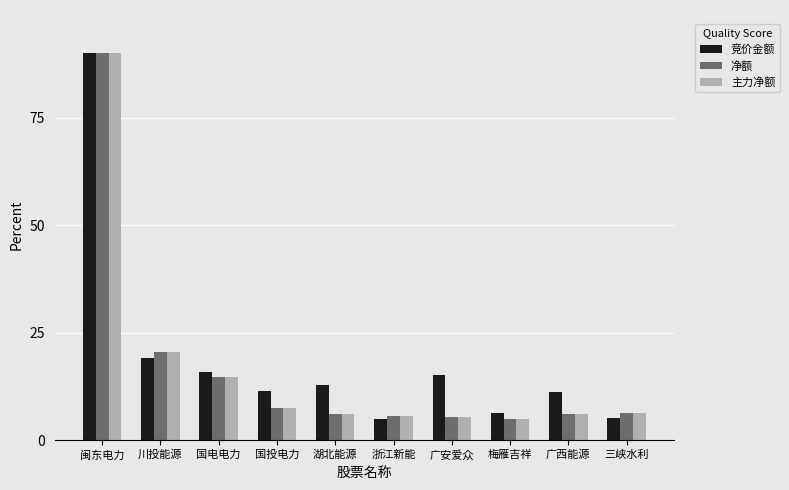

What is the total value across all series at 梅雁吉祥?

16.2